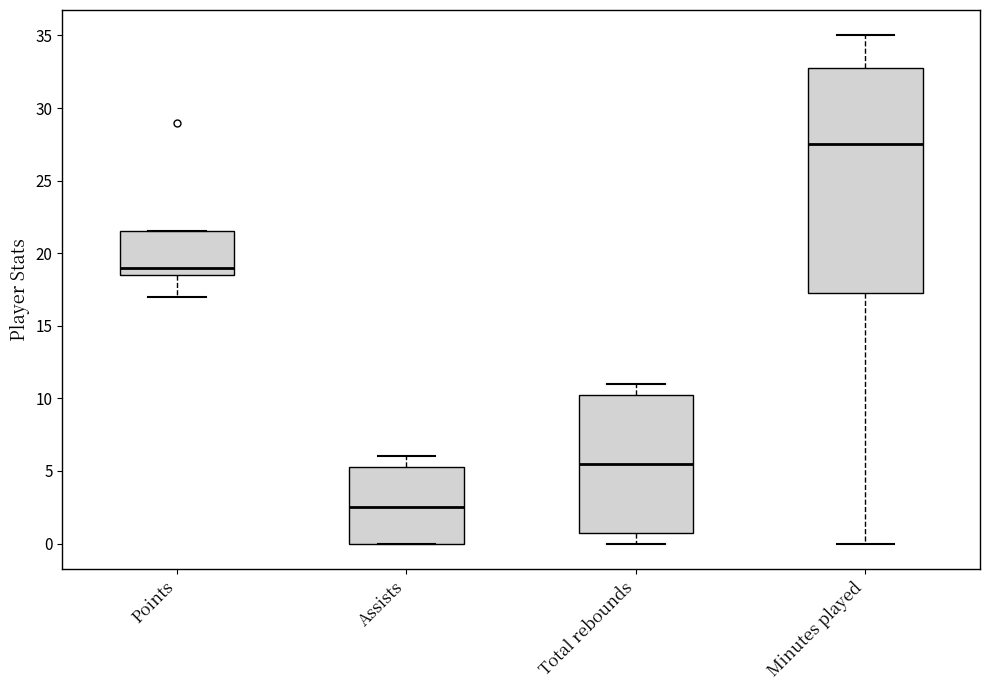

Comparing the boxes themselves (not the whiskers), which one is the tallest?

Minutes played